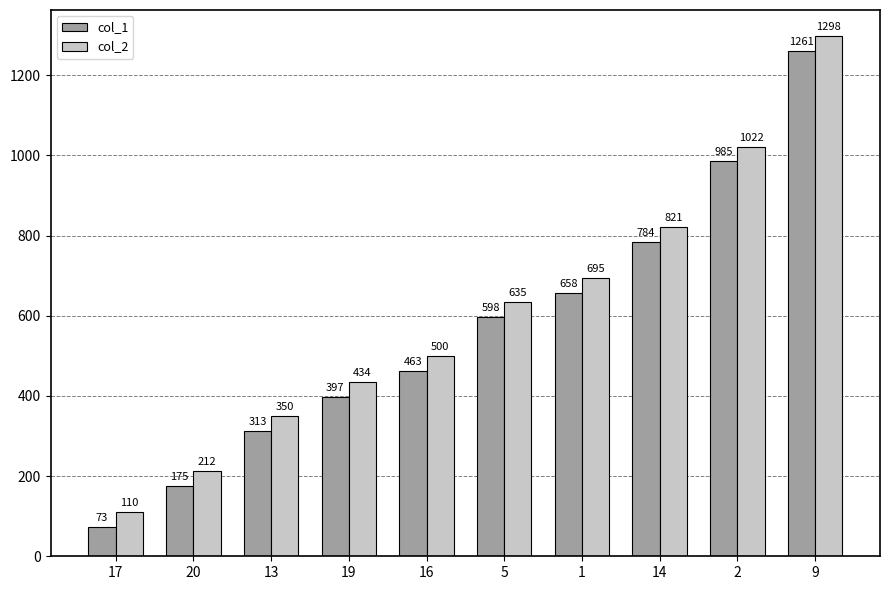

What is the total value across all series at 14?

1605